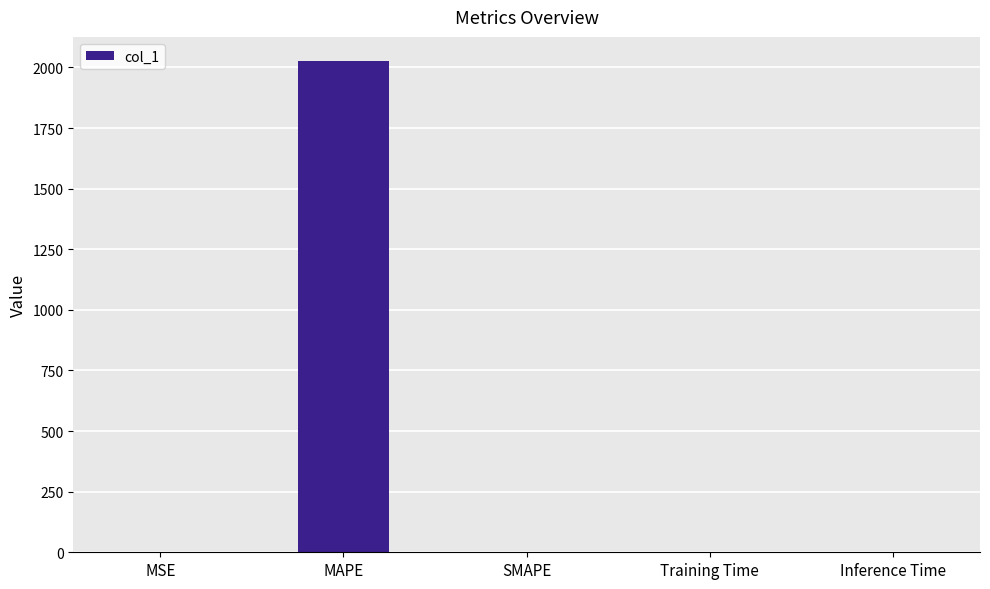

What is the sum of all values?

2024.6